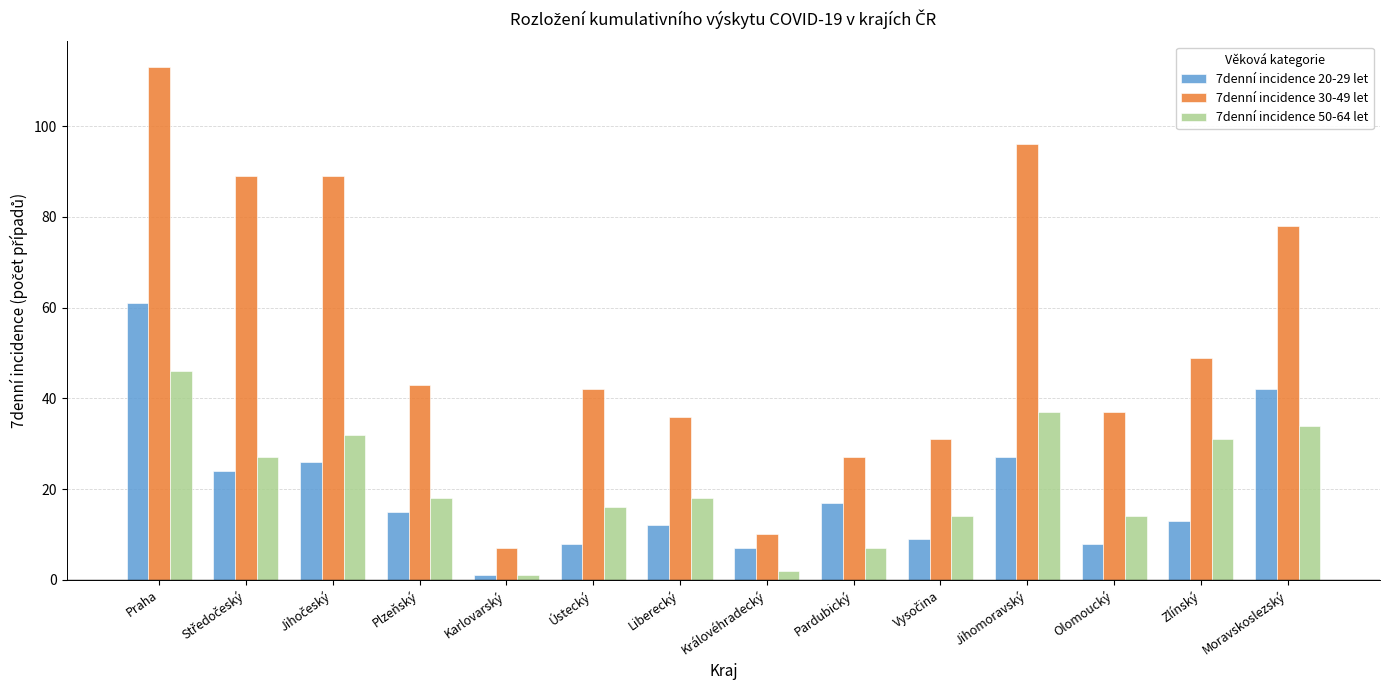

Which series has the widest spread of values?

7denní incidence 30-49 let